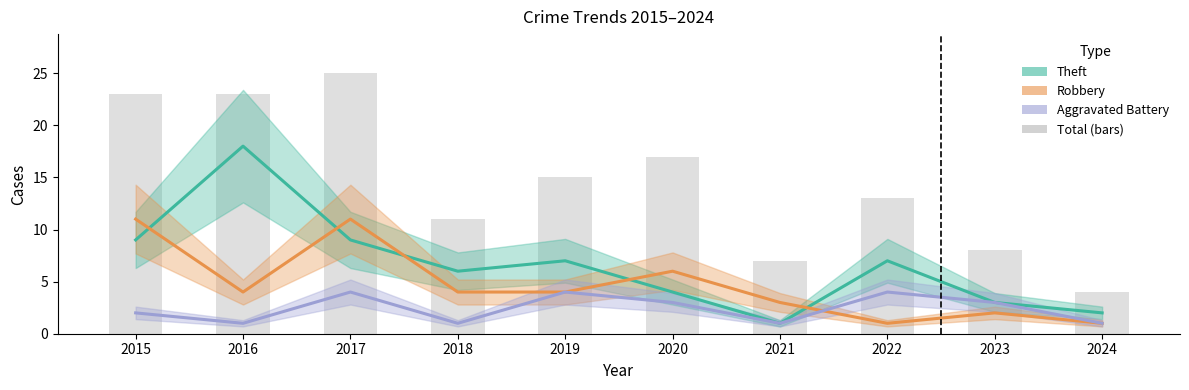

True or false: Total has a value of 6 at 2024.

False